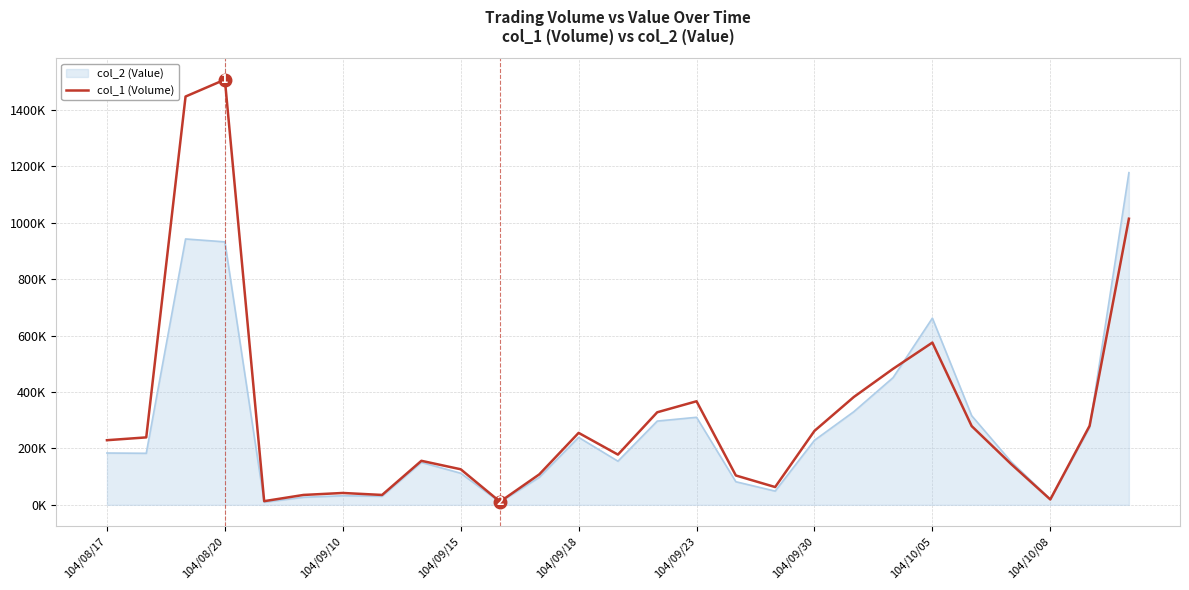

What are all the series names shown in the legend?

col_2 (Value), col_1 (Volume)